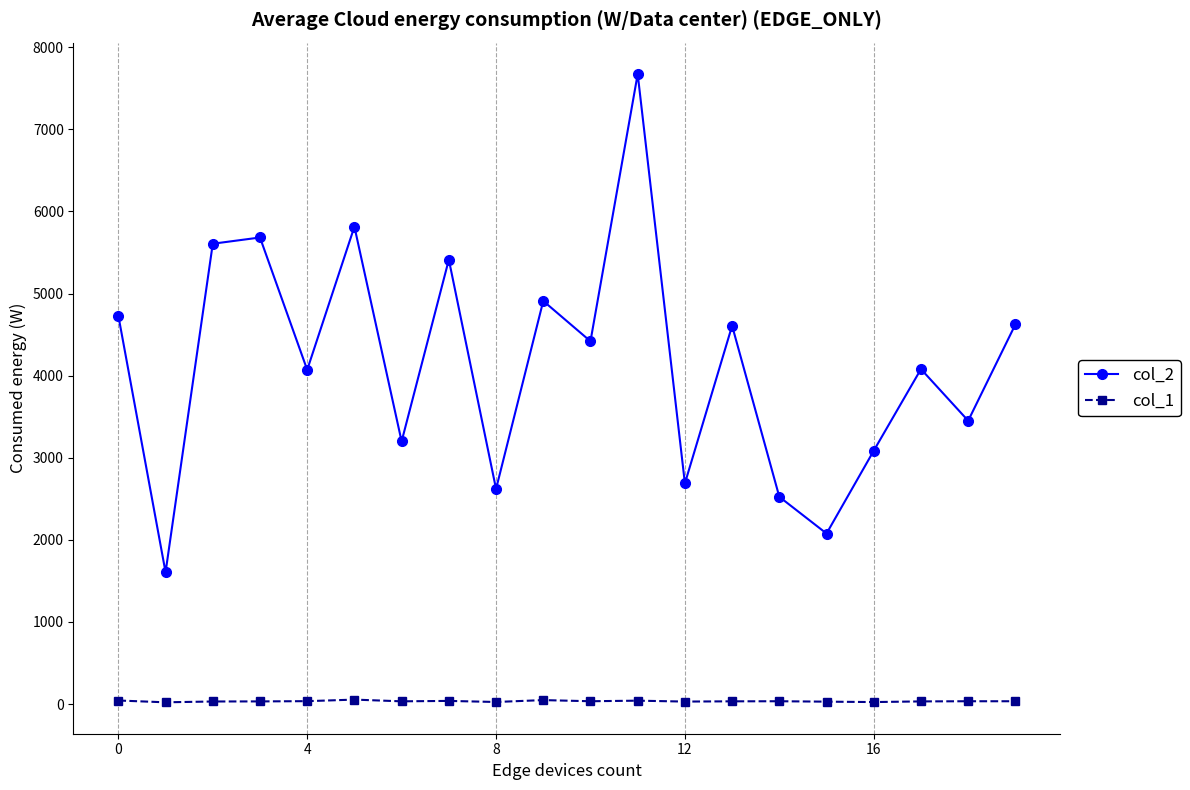

What is the greatest value displayed?

7674